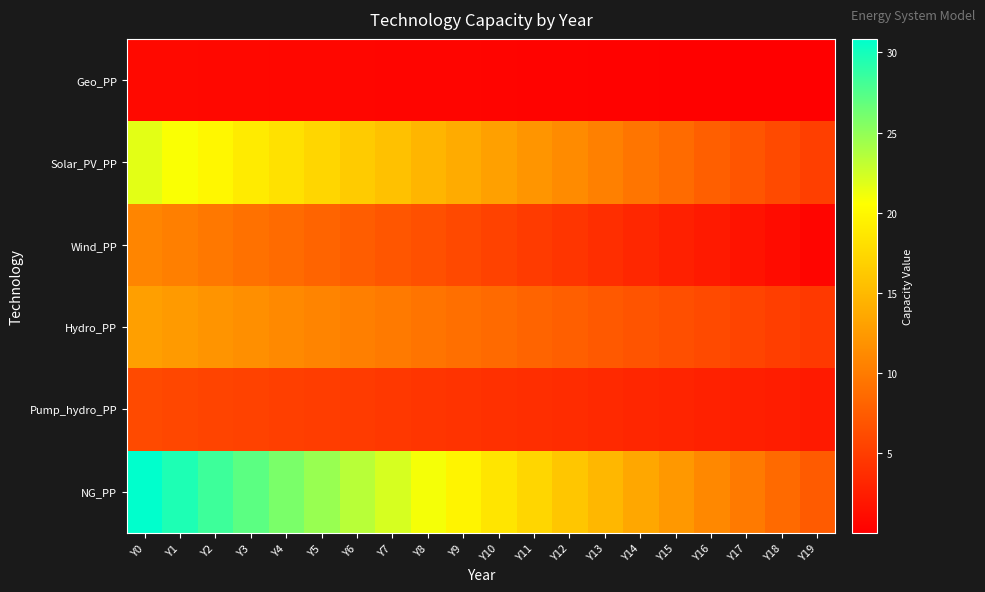

Reading right to left, extract all data points from this chart.

Geo_PP: Y19=0.0	Y18=0.1	Y17=0.1	Y16=0.2	Y15=0.2	Y14=0.3	Y13=0.3	Y12=0.3	Y11=0.4	Y10=0.4	Y9=0.5	Y8=0.5	Y7=0.6	Y6=0.6	Y5=0.7	Y4=0.7	Y3=0.7	Y2=0.8	Y1=0.8	Y0=0.9
Solar_PV_PP: Y19=5.2	Y18=6.1	Y17=6.9	Y16=7.8	Y15=8.7	Y14=9.5	Y13=10.4	Y12=11.3	Y11=12.1	Y10=13.0	Y9=13.9	Y8=14.7	Y7=15.6	Y6=16.5	Y5=17.3	Y4=18.2	Y3=19.1	Y2=19.9	Y1=20.8	Y0=21.6
Wind_PP: Y19=0.5	Y18=1.1	Y17=1.6	Y16=2.2	Y15=2.7	Y14=3.3	Y13=3.8	Y12=4.3	Y11=4.9	Y10=5.4	Y9=6.0	Y8=6.5	Y7=7.1	Y6=7.6	Y5=8.2	Y4=8.7	Y3=9.2	Y2=9.8	Y1=10.3	Y0=10.9
Hydro_PP: Y19=4.7	Y18=5.2	Y17=5.6	Y16=6.0	Y15=6.4	Y14=6.9	Y13=7.3	Y12=7.7	Y11=8.2	Y10=8.6	Y9=9.0	Y8=9.4	Y7=9.9	Y6=10.3	Y5=10.7	Y4=11.2	Y3=11.6	Y2=12.0	Y1=12.5	Y0=12.9
Pump_hydro_PP: Y19=2.2	Y18=2.4	Y17=2.6	Y16=2.8	Y15=3.0	Y14=3.2	Y13=3.4	Y12=3.6	Y11=3.8	Y10=4.0	Y9=4.2	Y8=4.4	Y7=4.6	Y6=4.8	Y5=5.0	Y4=5.2	Y3=5.4	Y2=5.6	Y1=5.8	Y0=6.0
NG_PP: Y19=7.4	Y18=8.6	Y17=9.9	Y16=11.1	Y15=12.3	Y14=13.6	Y13=14.8	Y12=16.0	Y11=17.3	Y10=18.5	Y9=19.7	Y8=21.0	Y7=22.2	Y6=23.4	Y5=24.7	Y4=25.9	Y3=27.1	Y2=28.4	Y1=29.6	Y0=30.8